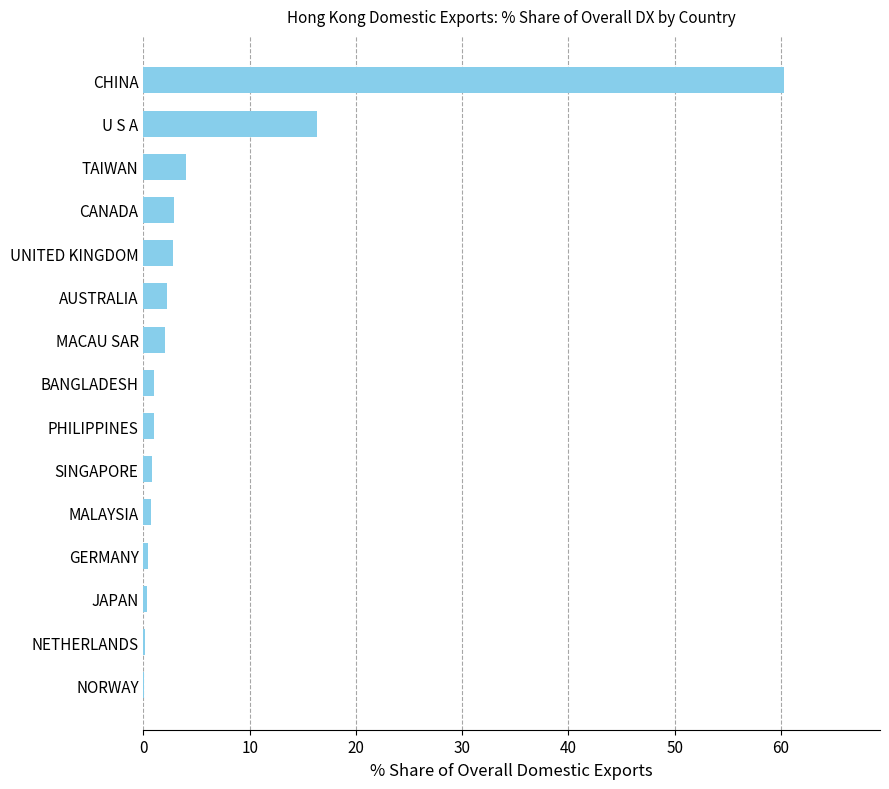

What is the sum of all values?

94.9